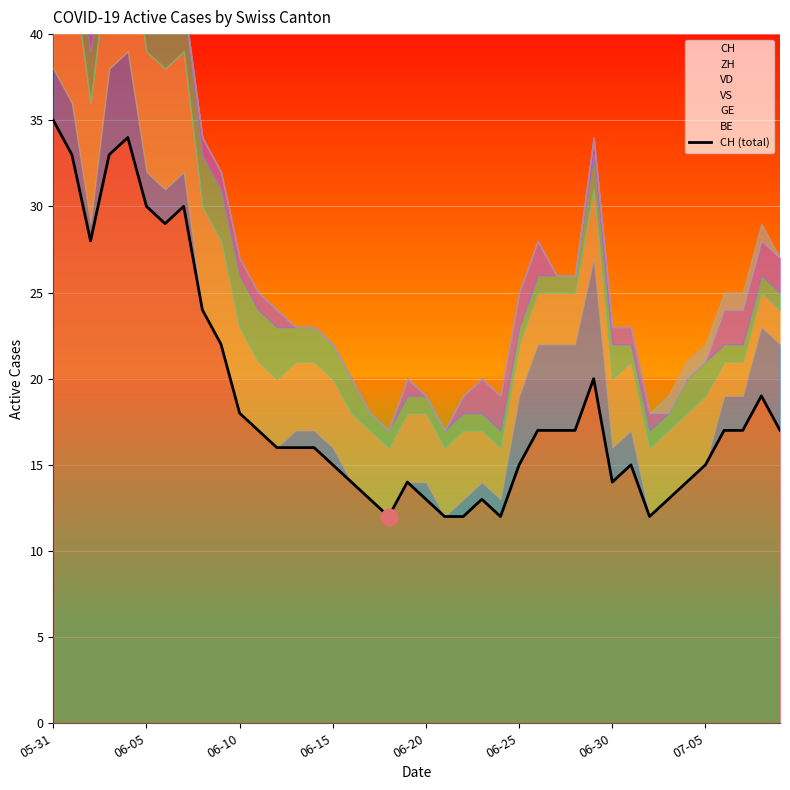

What is the difference between the maximum and minimum values?

23